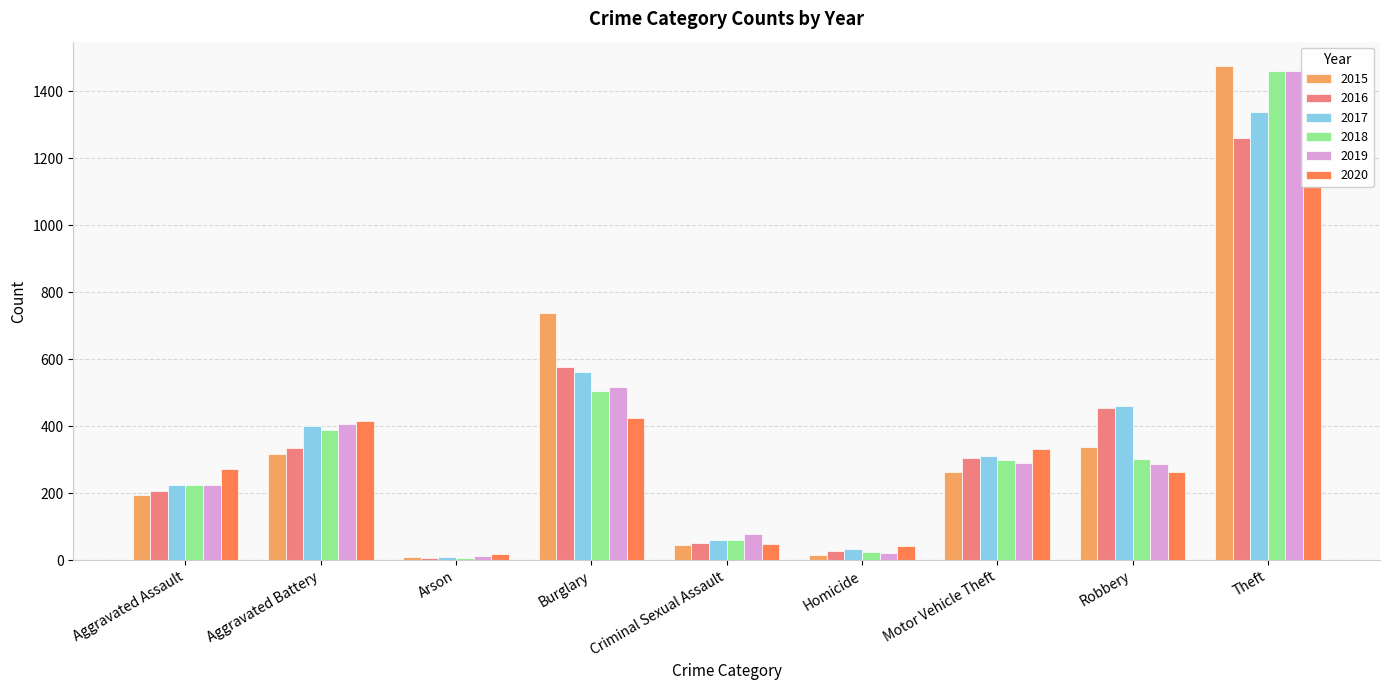

What is the maximum value shown in the chart?

1474